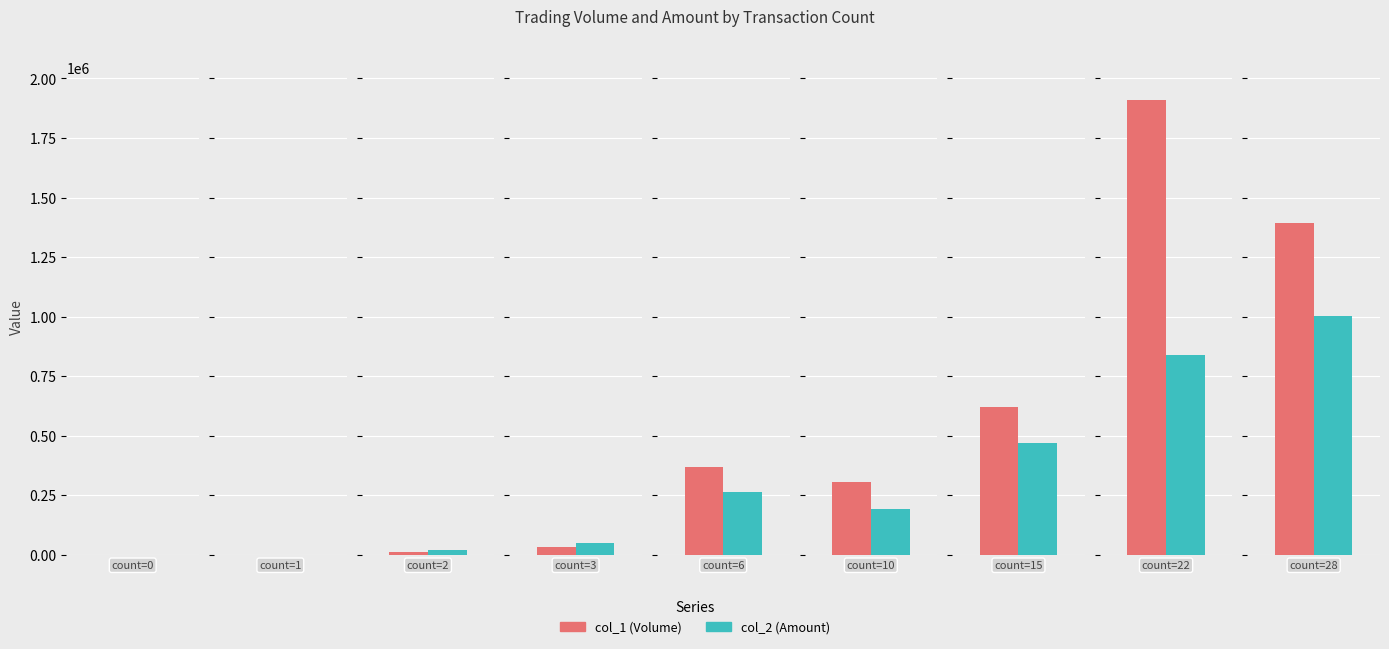

Is the value of col_1 (Volume) at 0 greater than the value of col_2 (Amount) at 28?

No